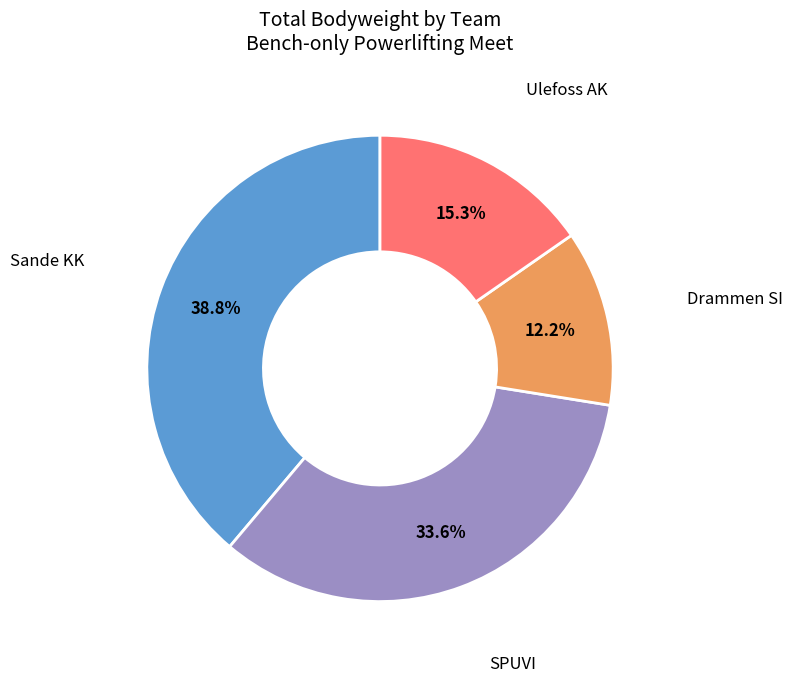

Is there a majority slice in this chart?

No